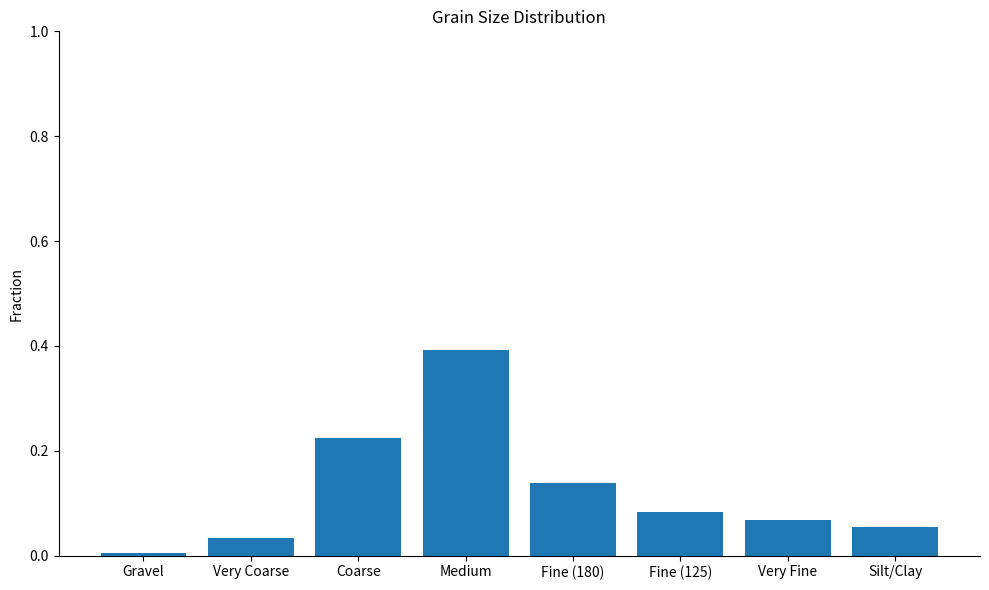

What is the sum of all values?

1.0